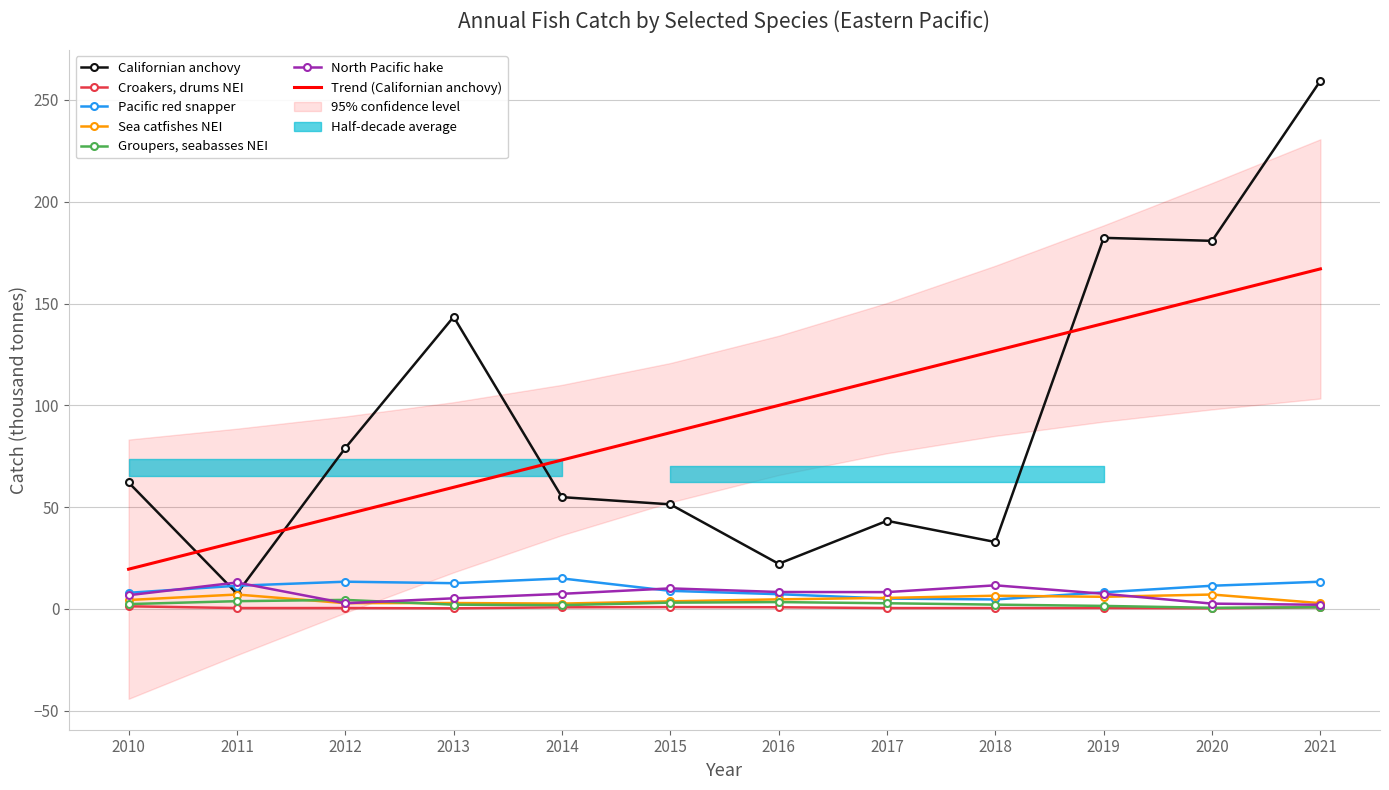

How many lines are shown in the chart?

6